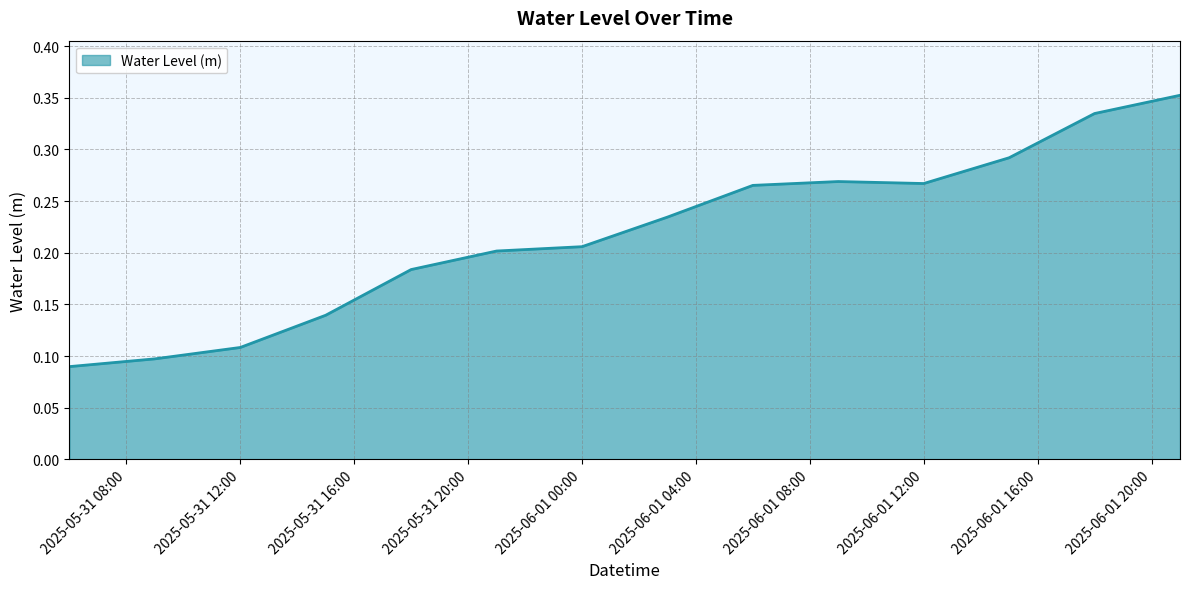

Is this an area chart (filled region under the line)?

Yes